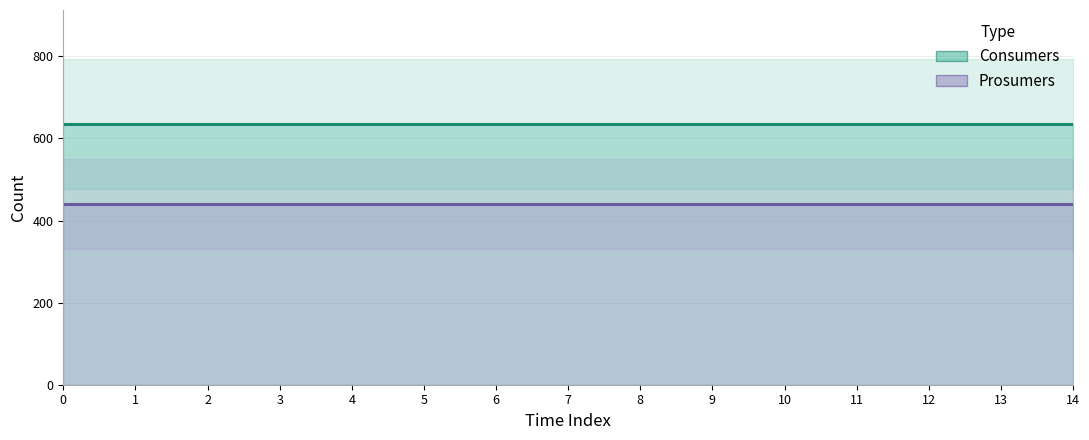

Which series has the largest range (max minus min)?

Consumers